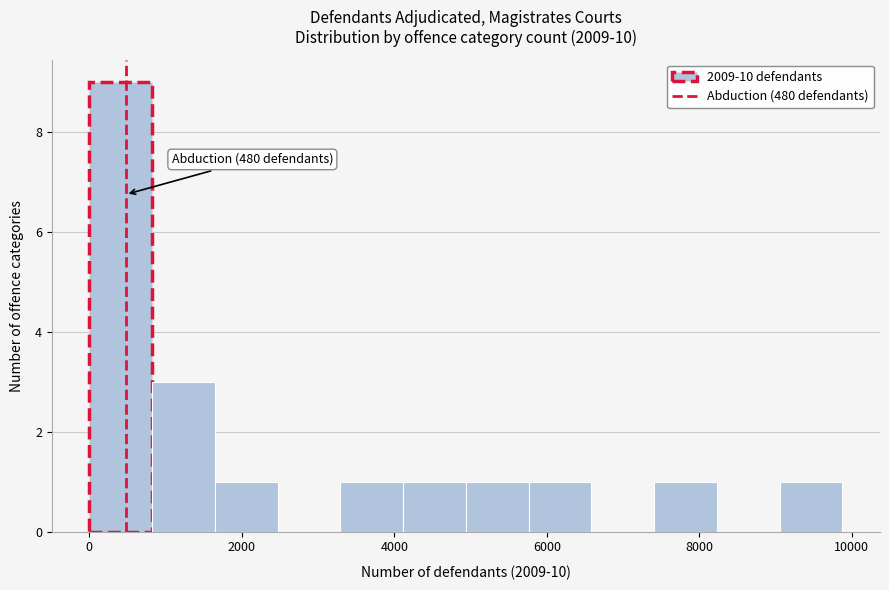

Over which range of the x-axis is the bar tallest?

0 to 800